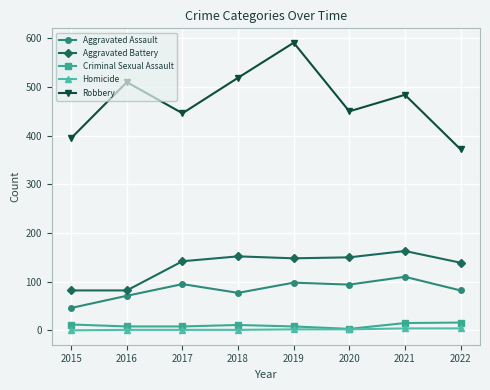

Which series has the largest range (max minus min)?

Robbery